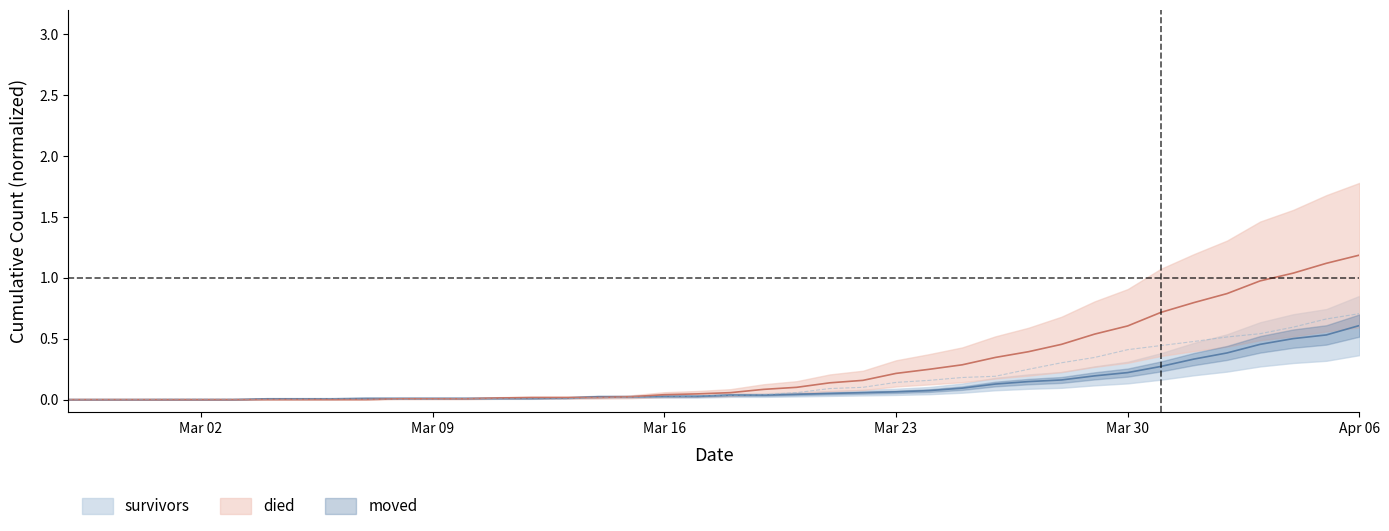

How many data points in died are above 0?

30